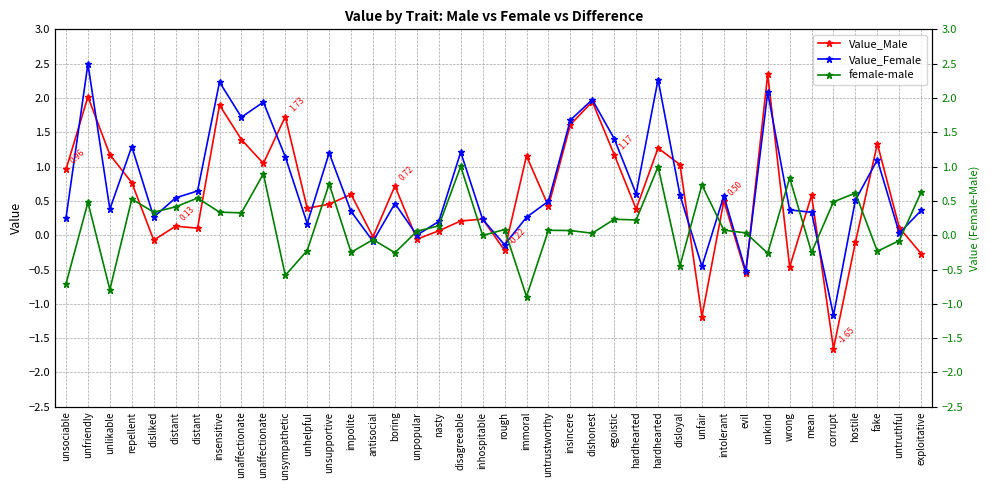

The value of Value_Female at unsociable is 0.3. True or false?

True